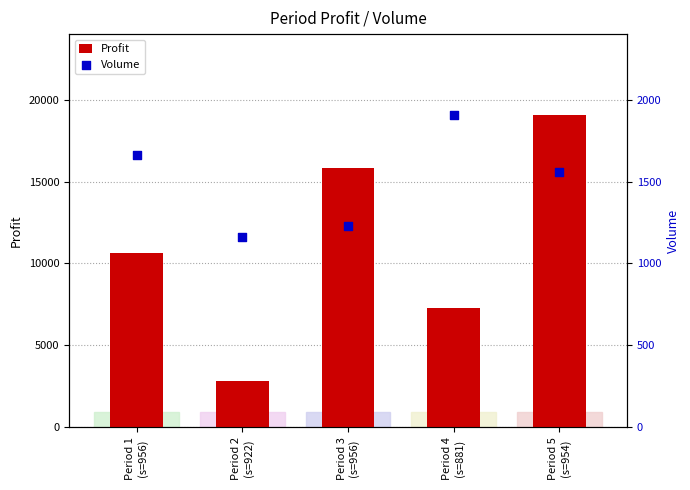

At how many categories does at least one series exceed 9566?

3